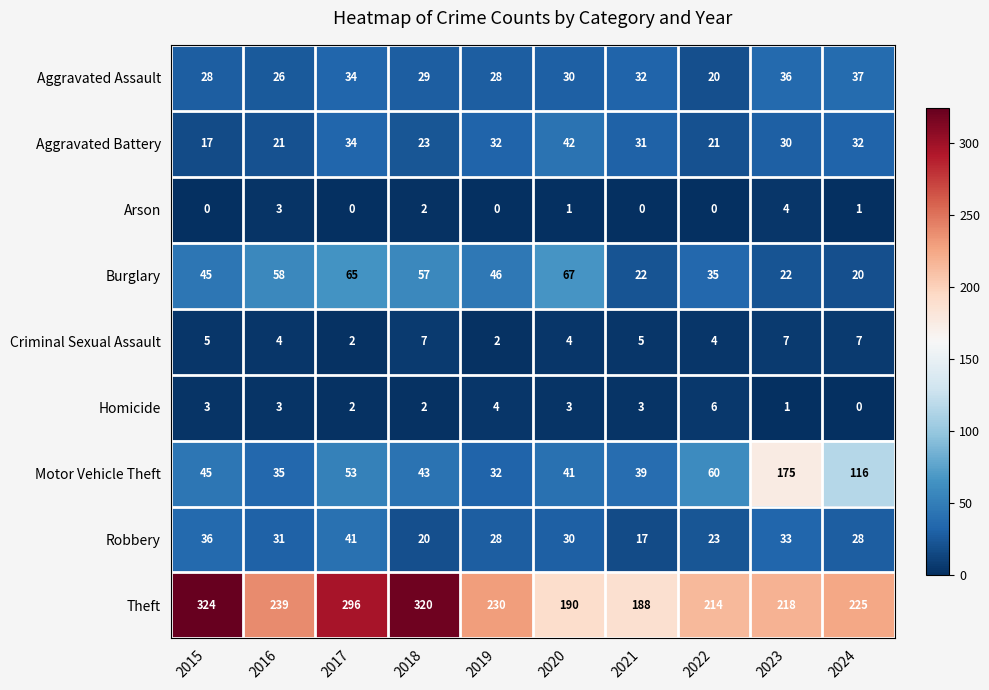

What is the sum of the Arson values at 2020 and 2016?

4